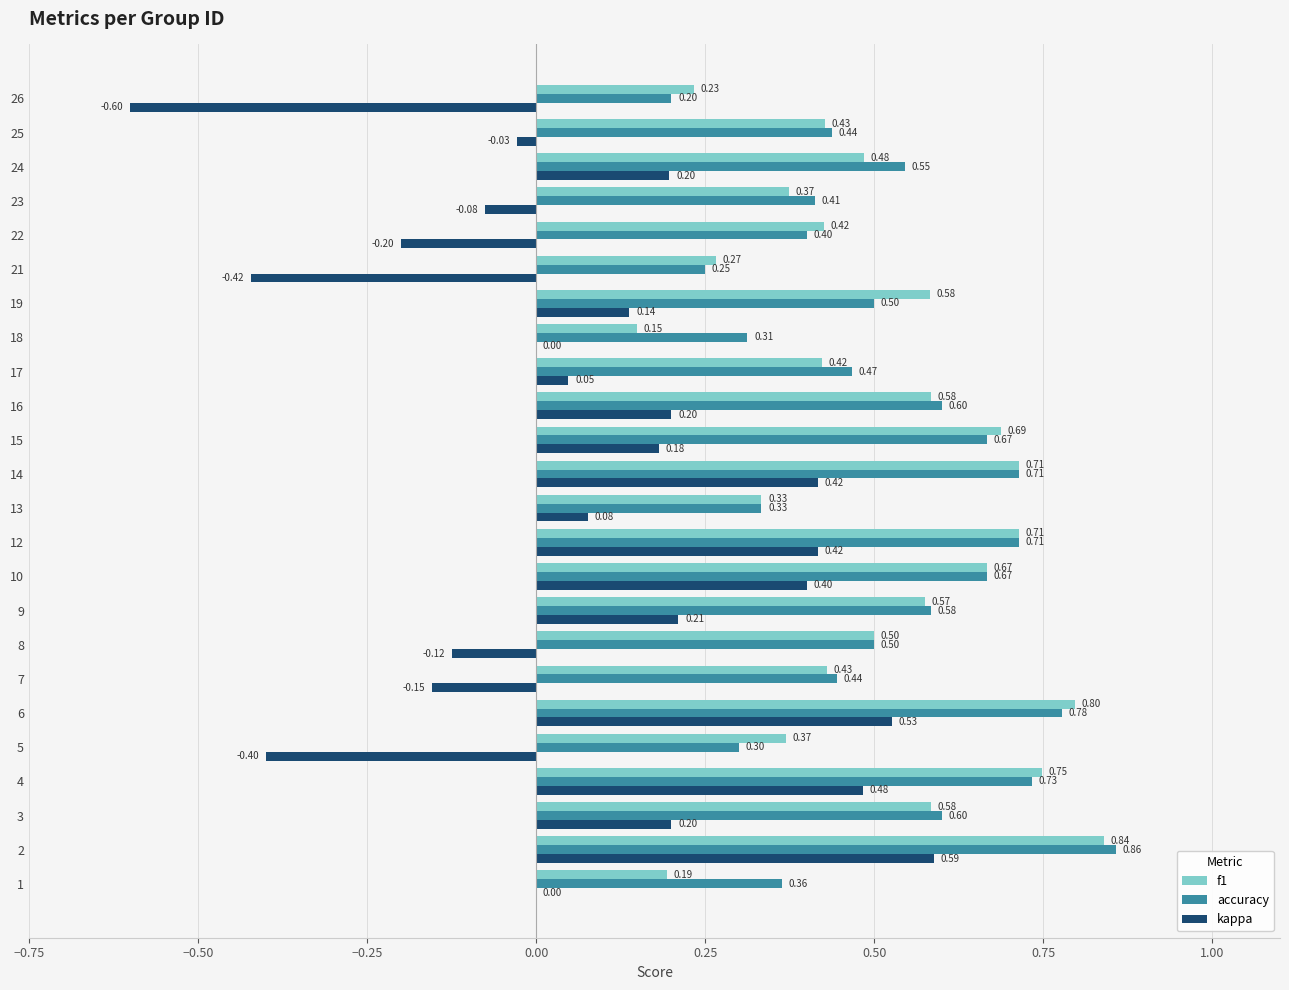

What is the sum of all f1 values?

12.1